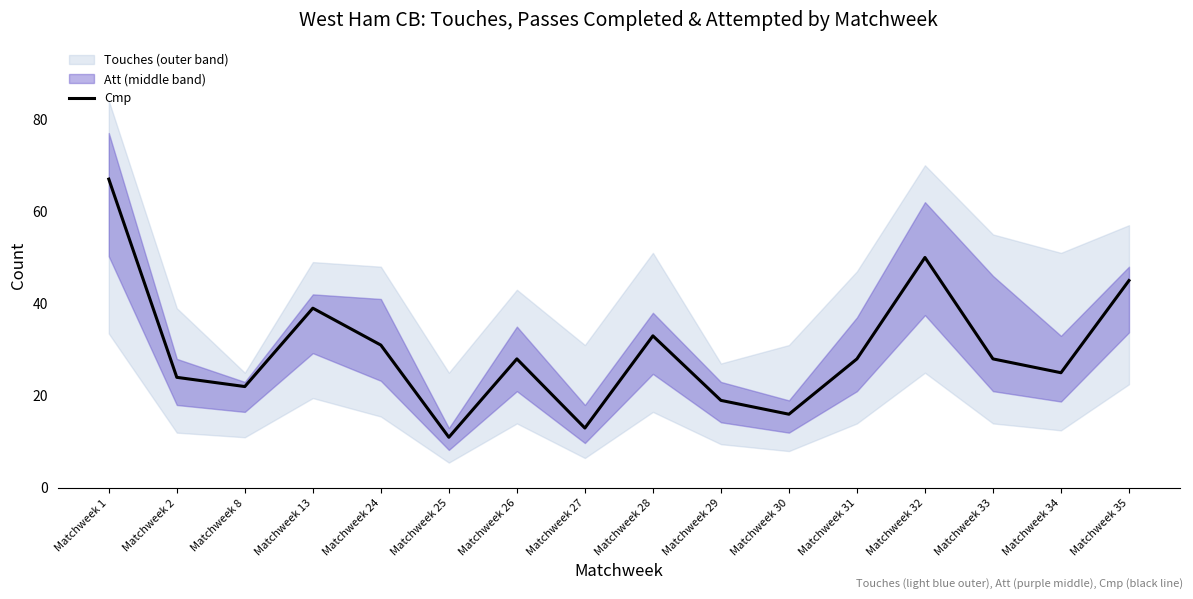

Rank the categories by value from lowest to highest.

Matchweek 25, Matchweek 27, Matchweek 30, Matchweek 29, Matchweek 8, Matchweek 2, Matchweek 34, Matchweek 26, Matchweek 31, Matchweek 33, Matchweek 24, Matchweek 28, Matchweek 13, Matchweek 35, Matchweek 32, Matchweek 1